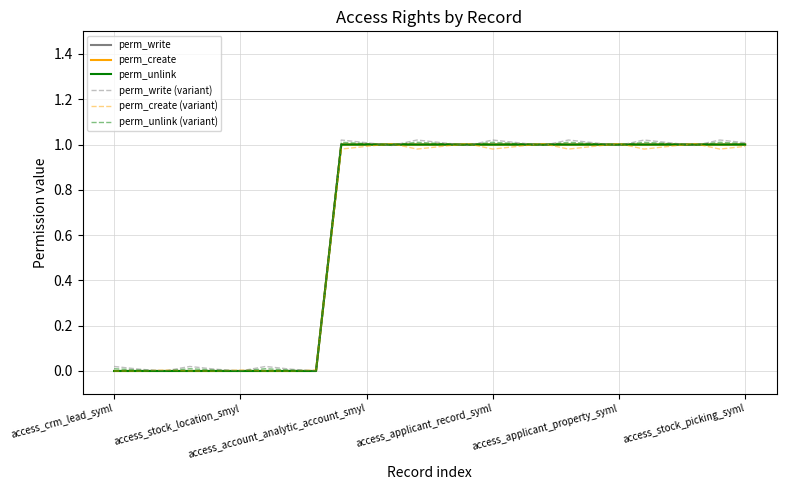

True or false: perm_unlink and perm_write cross at least once.

False